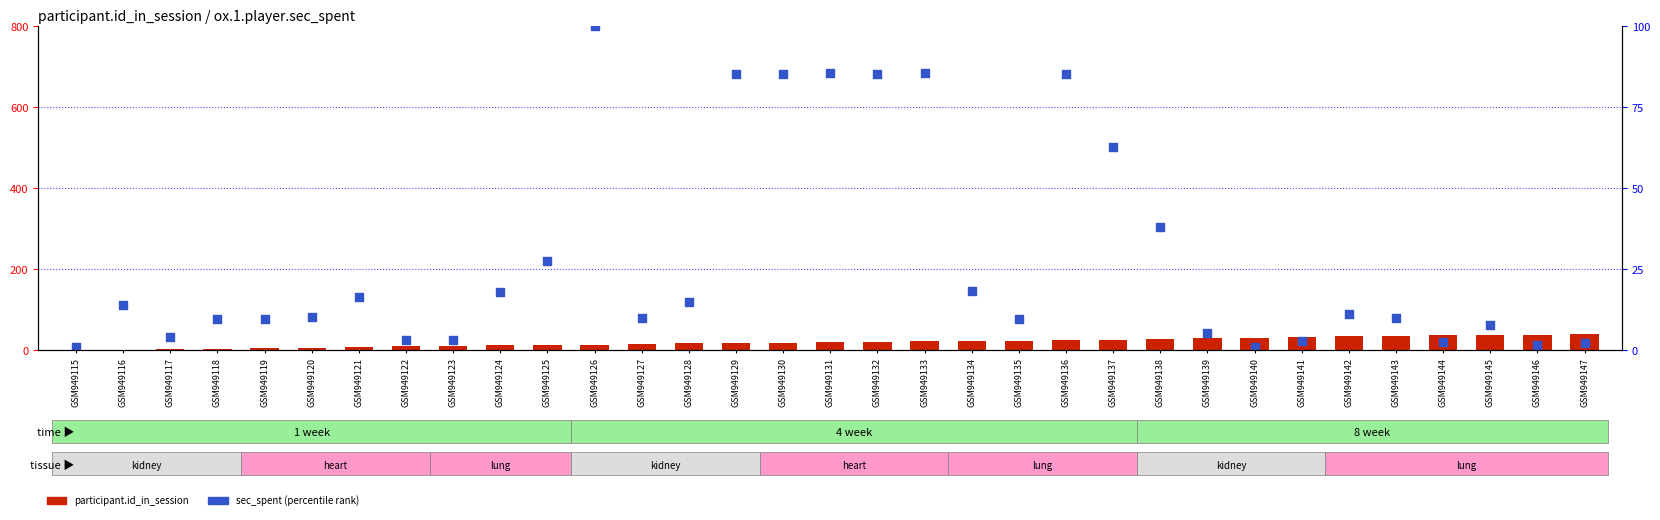

Which series contains the highest Y value?

sec_spent (percentile rank)